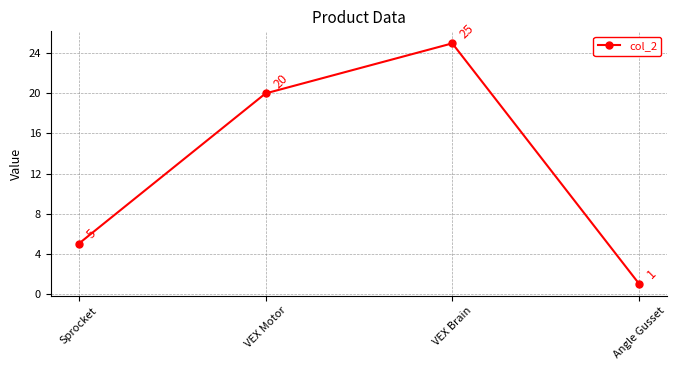

List the labels in order of value, smallest first.

Angle Gusset, Sprocket, VEX Motor, VEX Brain